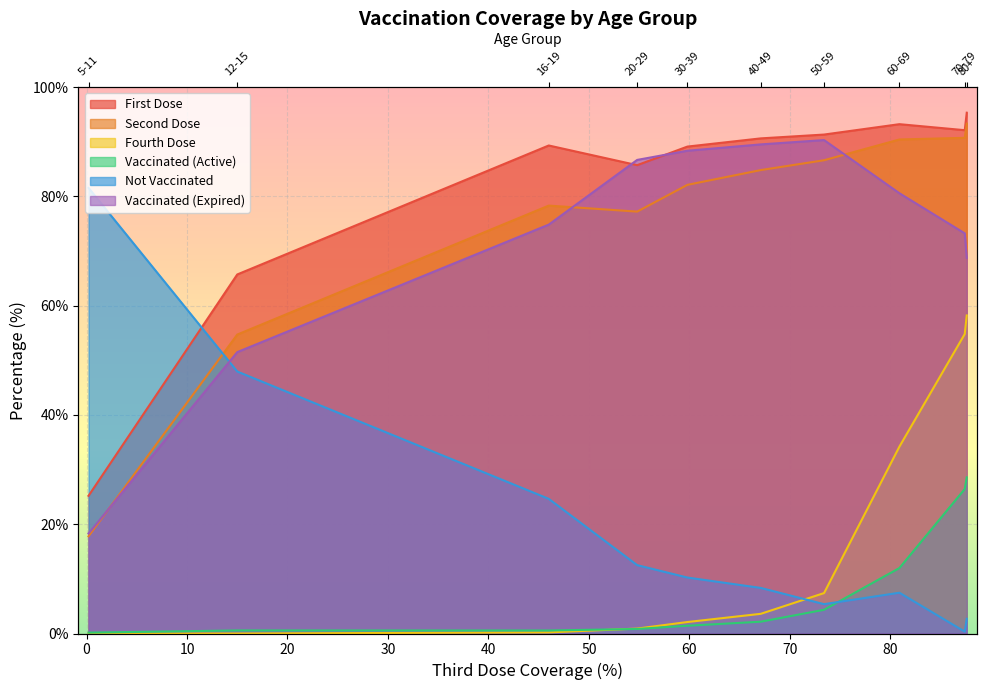

What is the spread (max minus min) of values at 16-19?

89.1